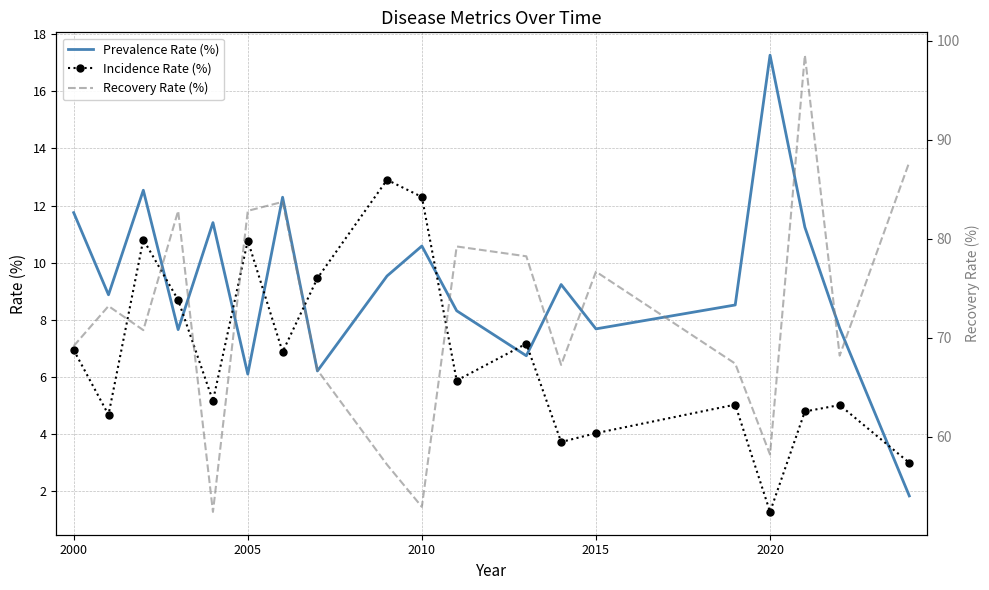

What is the minimum value for Incidence Rate (%)?

1.3